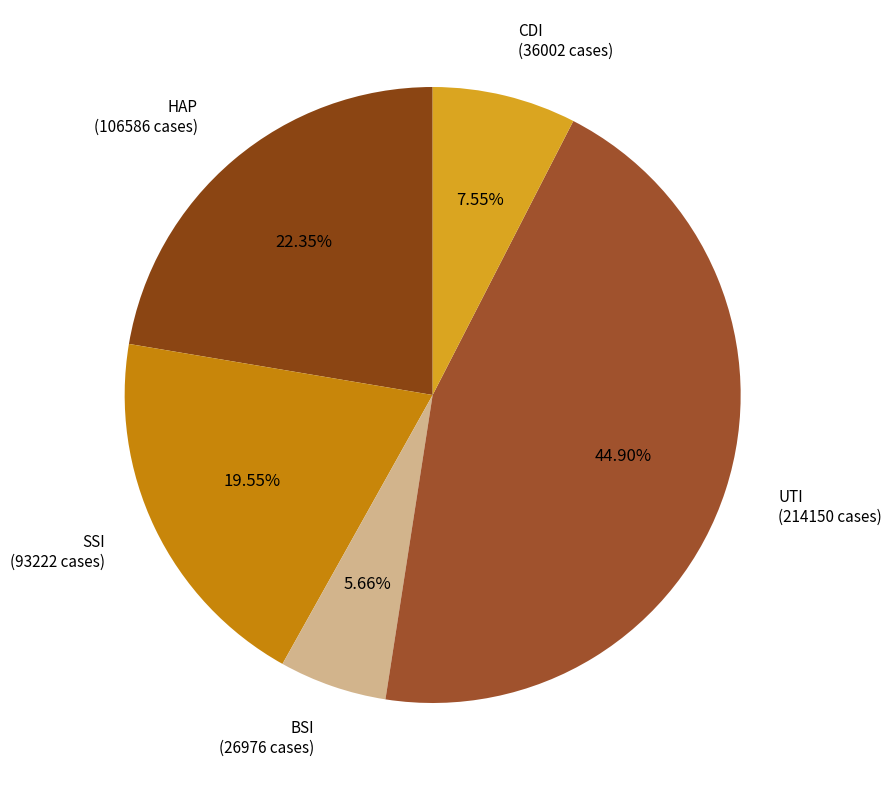

Between HAP and BSI, which is larger?

HAP